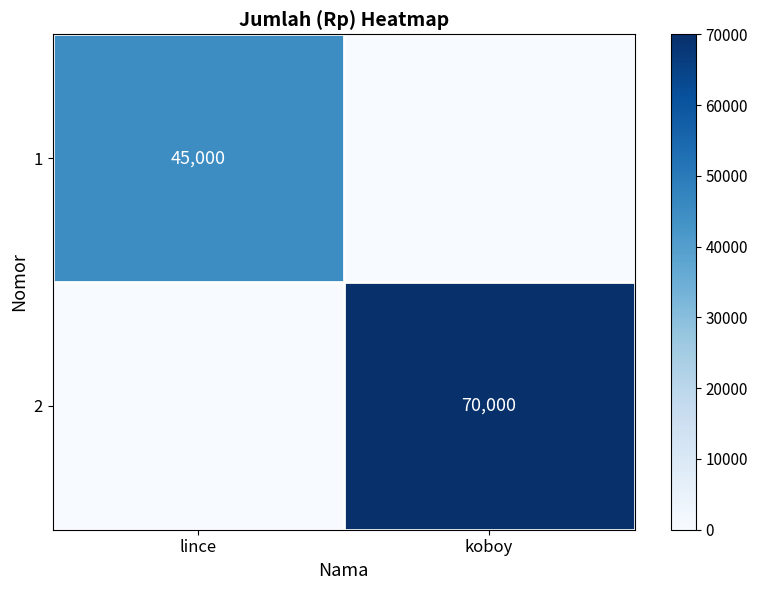

How many data points does each series have?

2